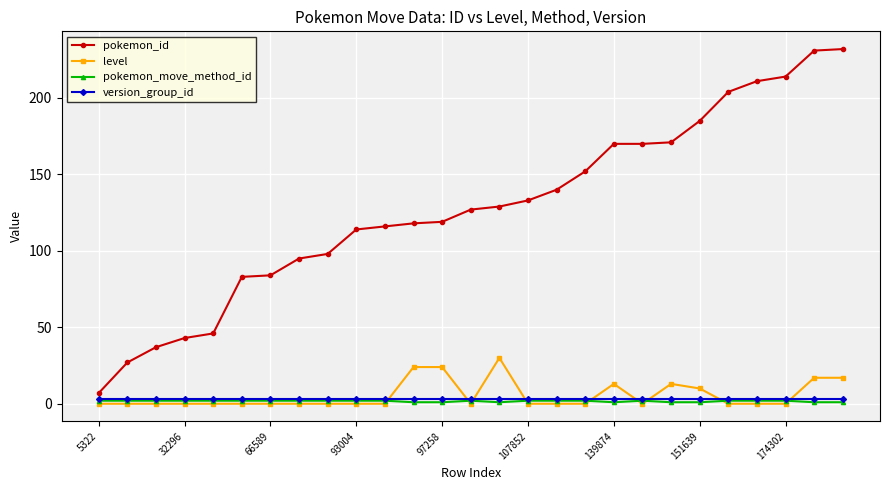

True or false: level has more than 1 interior local peaks.

True